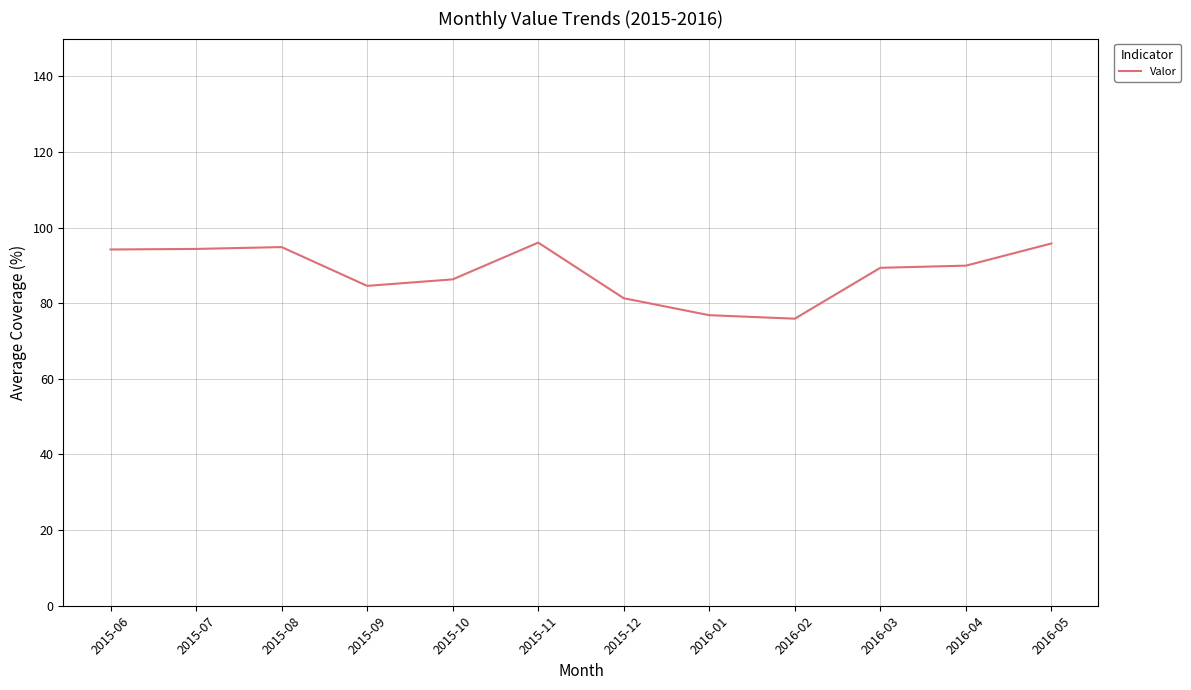

Which has a higher value, 2016-02 or 2015-10?

2015-10